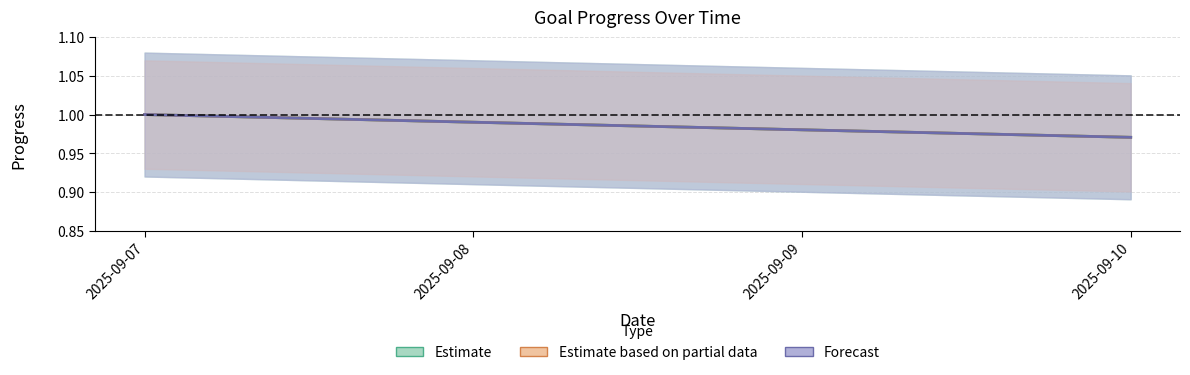

What is the sum of the Workout values at 2025-09-10 and 2025-09-09?

2.0